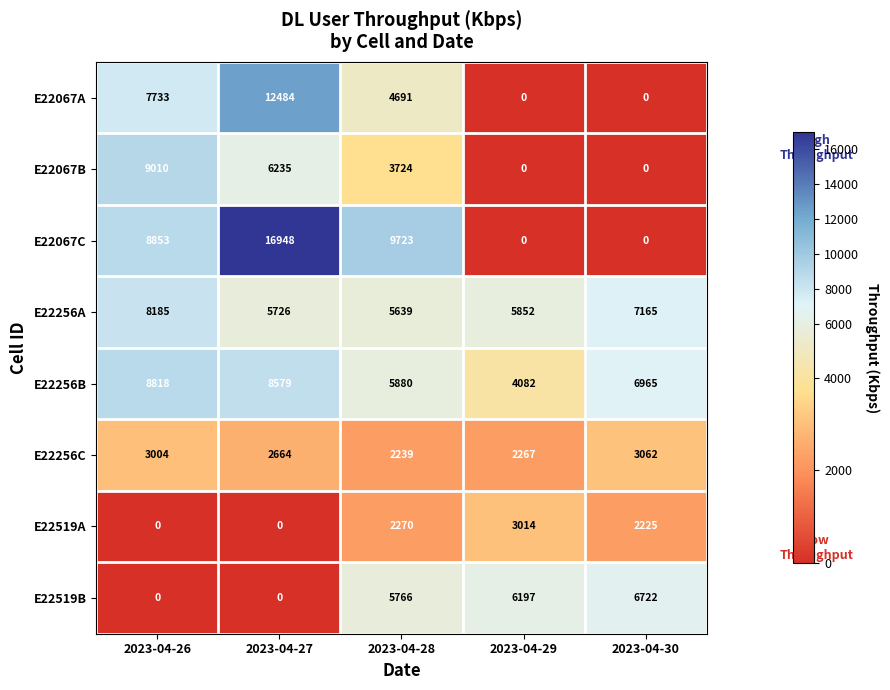

At how many categories does at least one series exceed 15638?

1